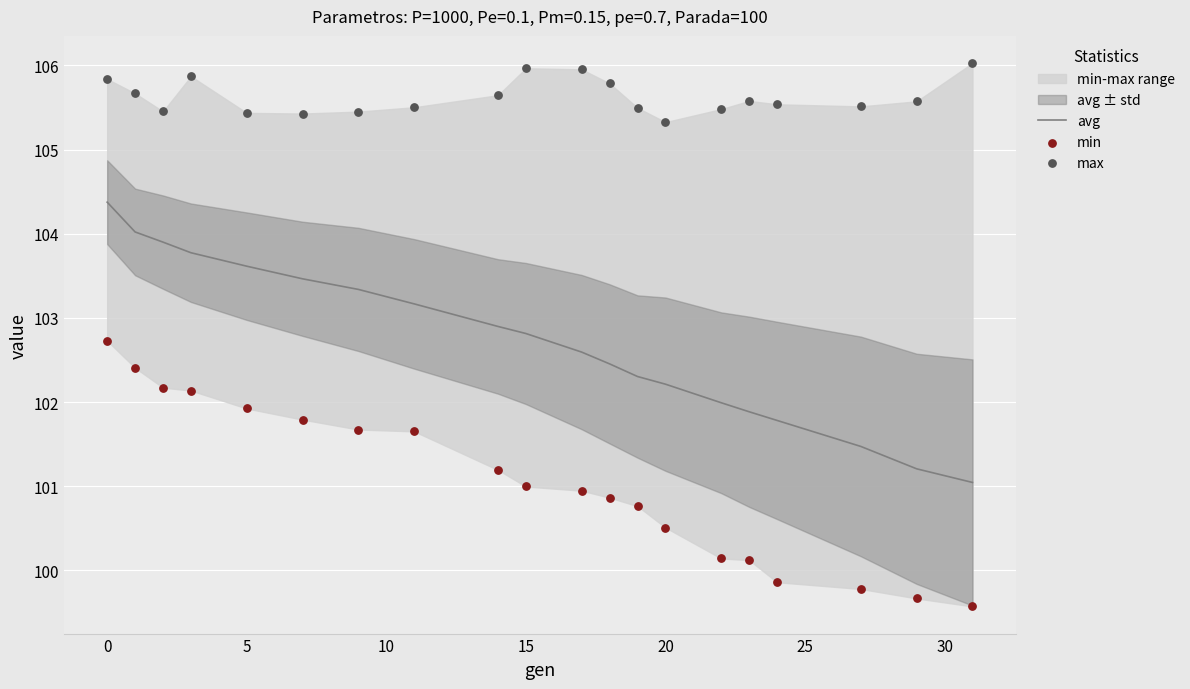

What is the minimum value for avg?

101.0